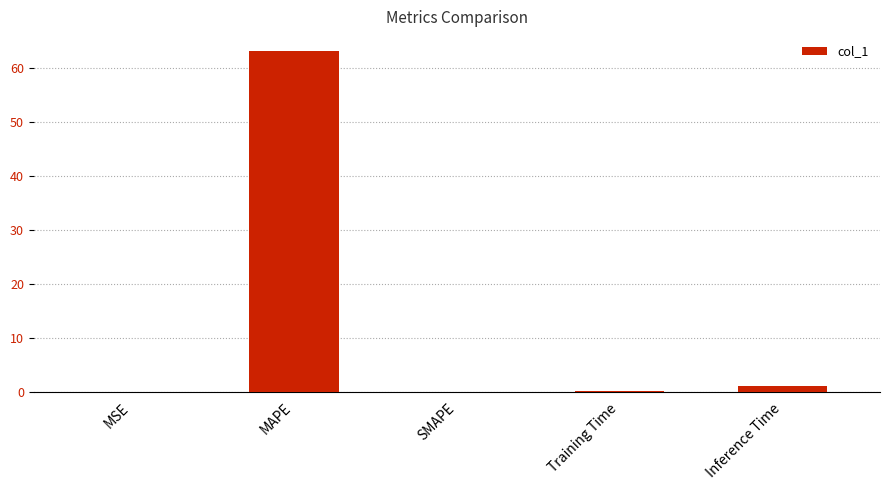

What is the sum of all values?

64.3